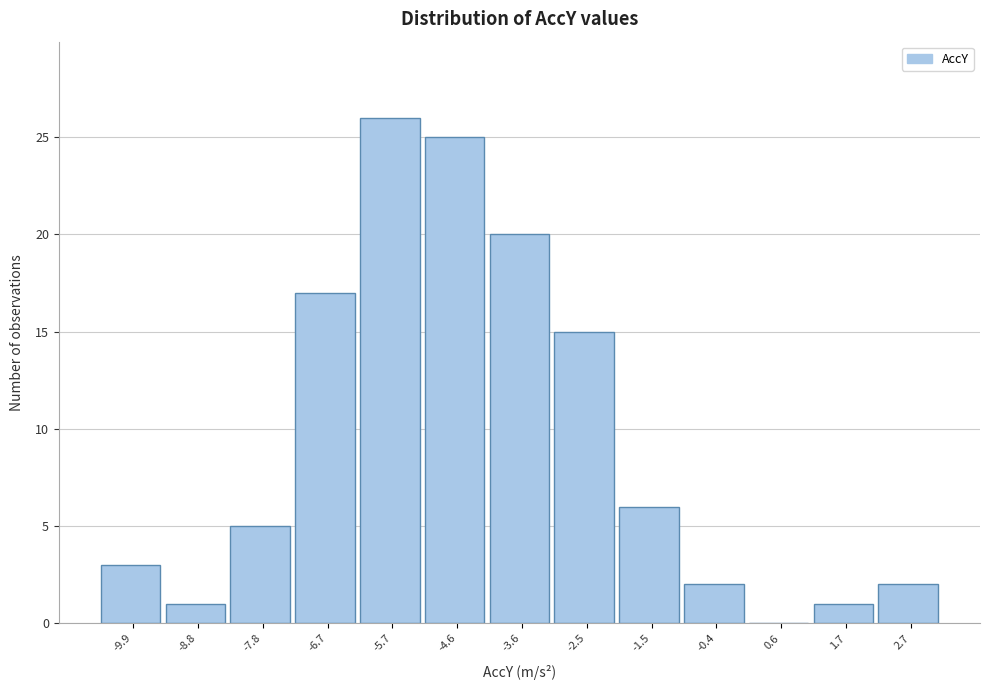

Reading left to right, what are all the values shown in this chart?

-9.9=3	-8.8=1	-7.8=5	-6.7=17	-5.7=26	-4.6=25	-3.6=20	-2.5=15	-1.5=6	-0.4=2	0.6=0	1.7=1	2.7=2